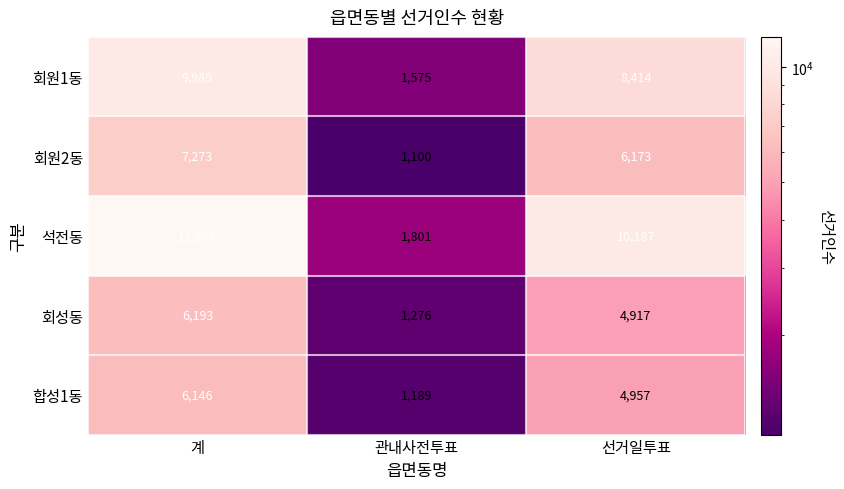

The value of 회원2동 at 계 is 7273. True or false?

True